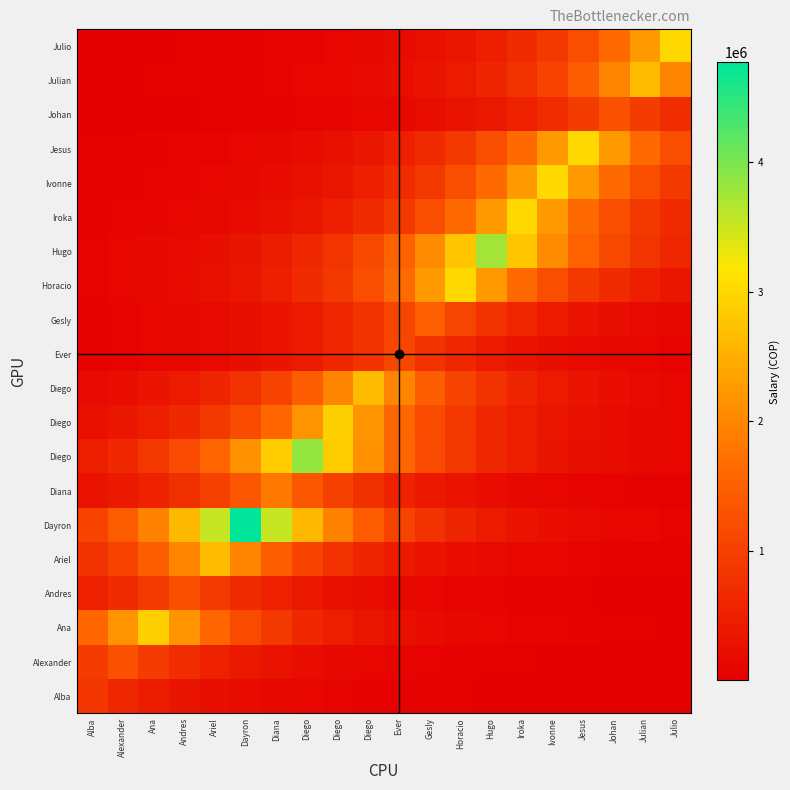

What is the smallest value displayed?

2854.6